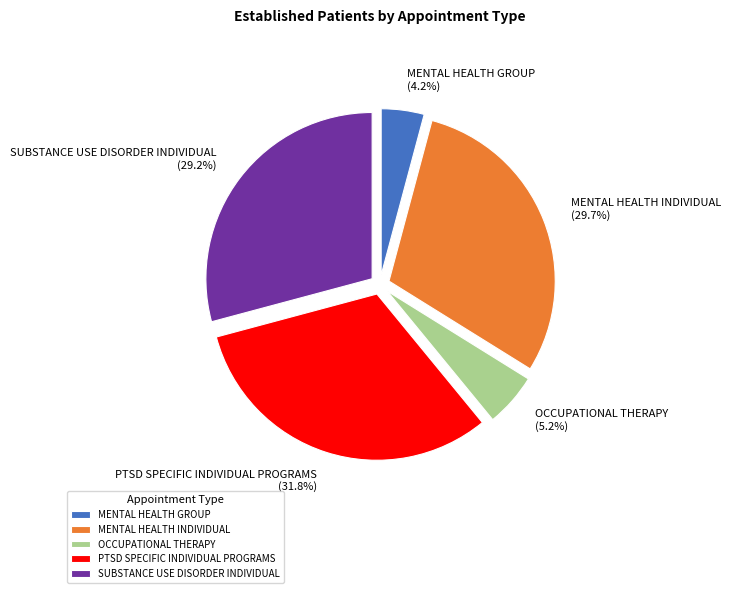

To the nearest percent, what percentage of the pie is OCCUPATIONAL THERAPY?

5%